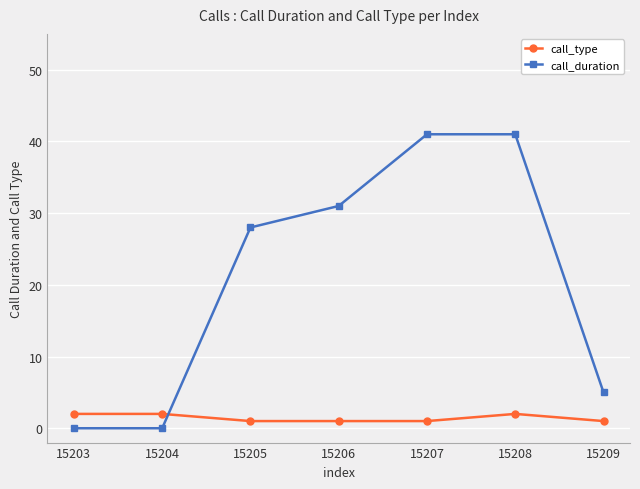

What is the difference between the second highest and minimum values in the call_duration series?

41